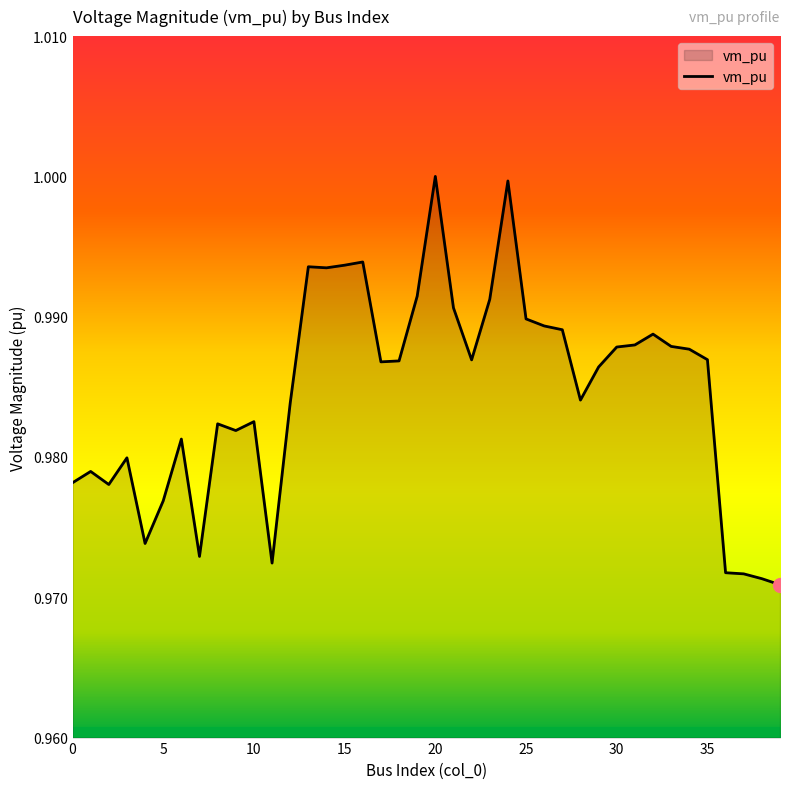

Which label corresponds to the largest value in the chart?

20